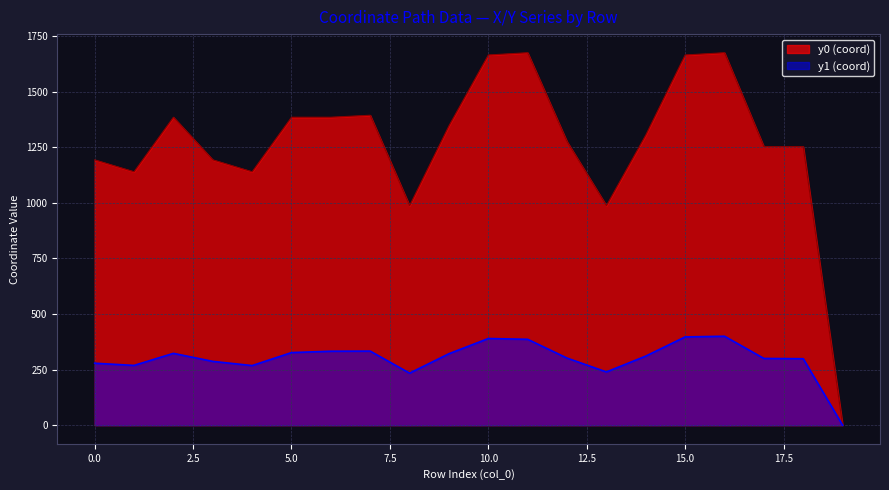

What are all the series names shown in the legend?

y0 (coord), y1 (coord)